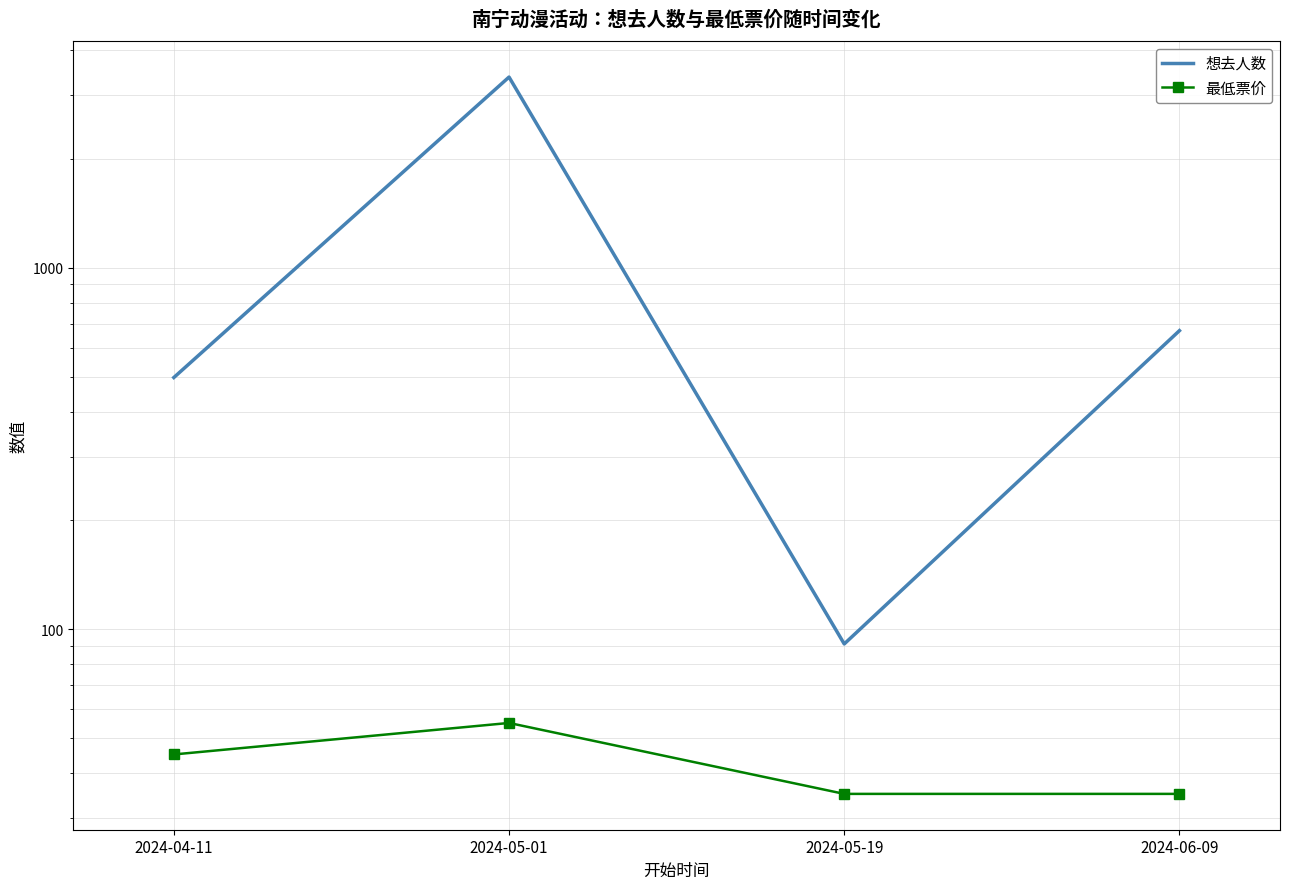

Between 2024-05-19 and 2024-06-09, which series saw the biggest shift?

想去人数